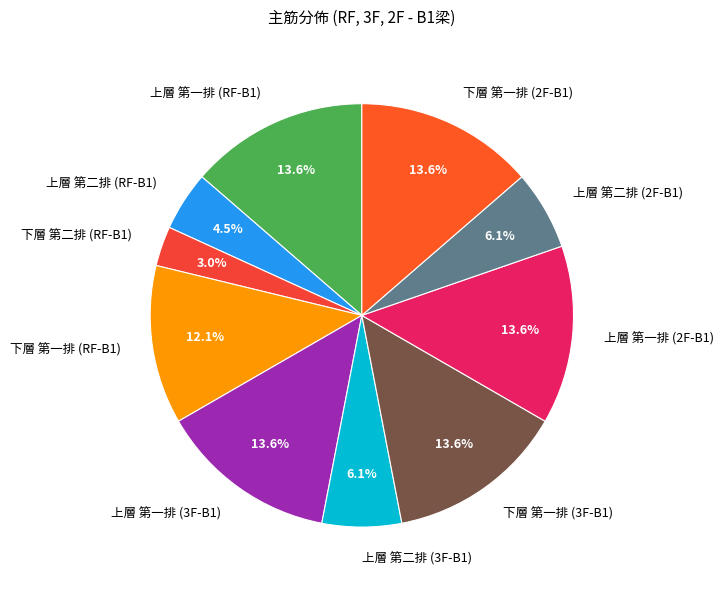

How many slices are in this pie chart?

10